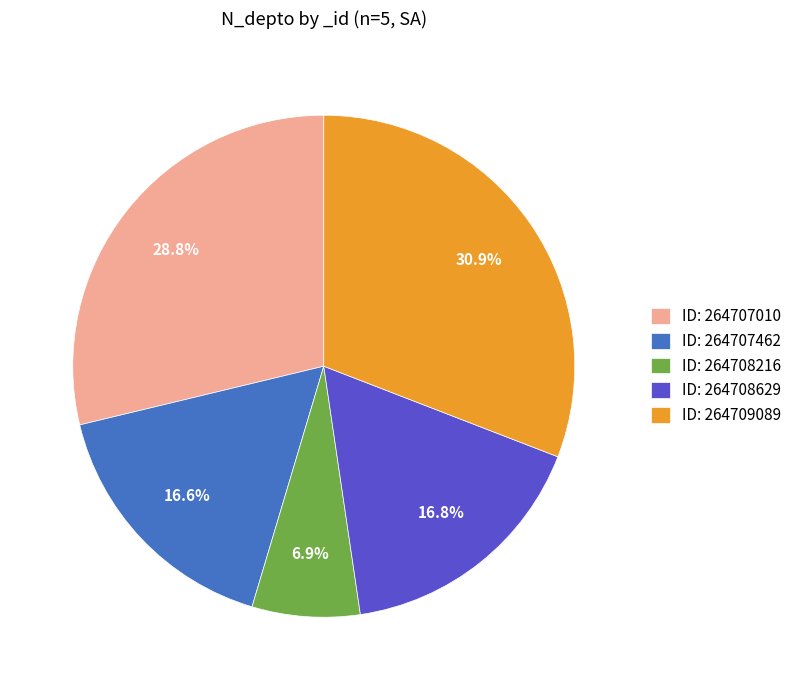

What percentage is NOT represented by ID: 264707010?

71.2%